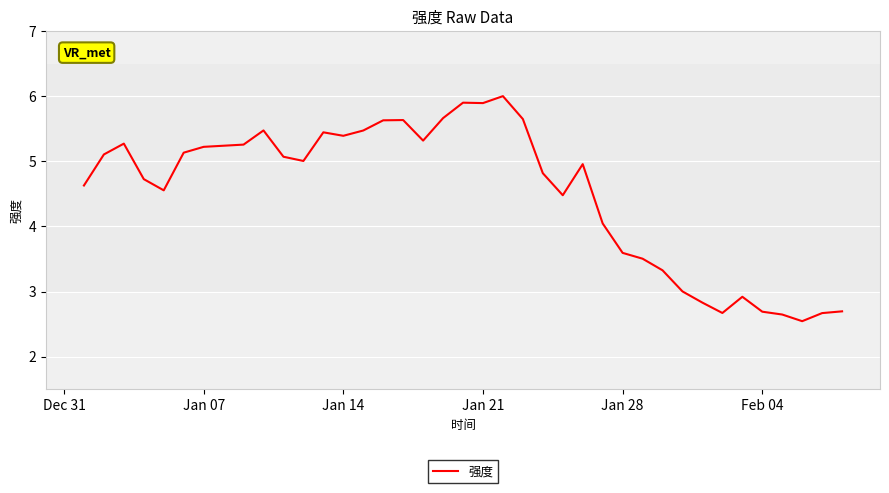

What is the difference between the maximum and minimum values?

3.5